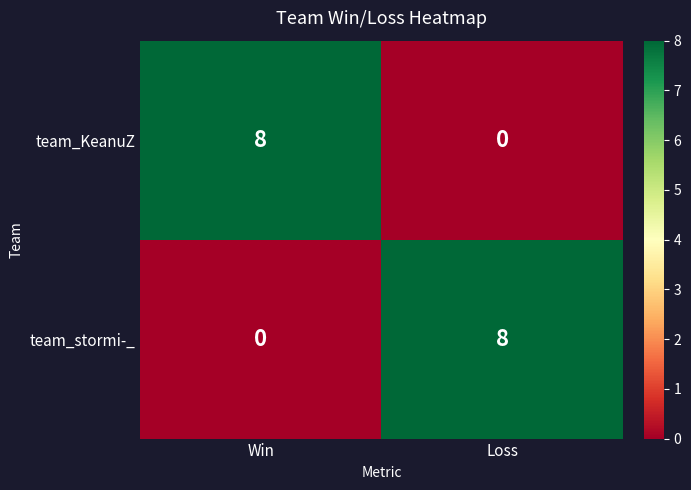

Reading left to right, what are all the values shown in this chart?

team_KeanuZ: Win=8	Loss=0
team_stormi-_: Win=0	Loss=8